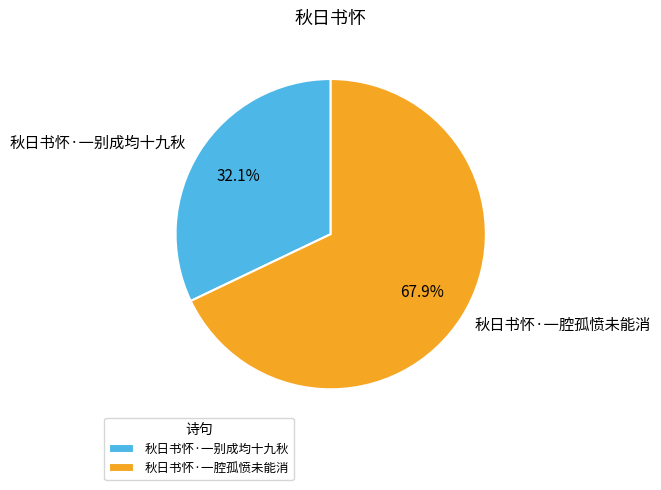

Which slice is the largest?

秋日书怀·一腔孤愤未能消